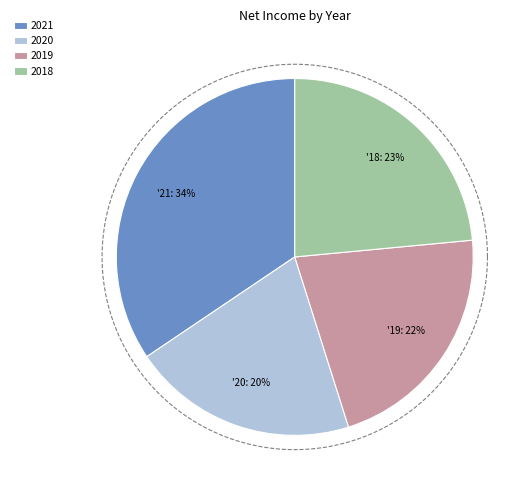

What is the change in value from 2021 to 2020?

-14079000000